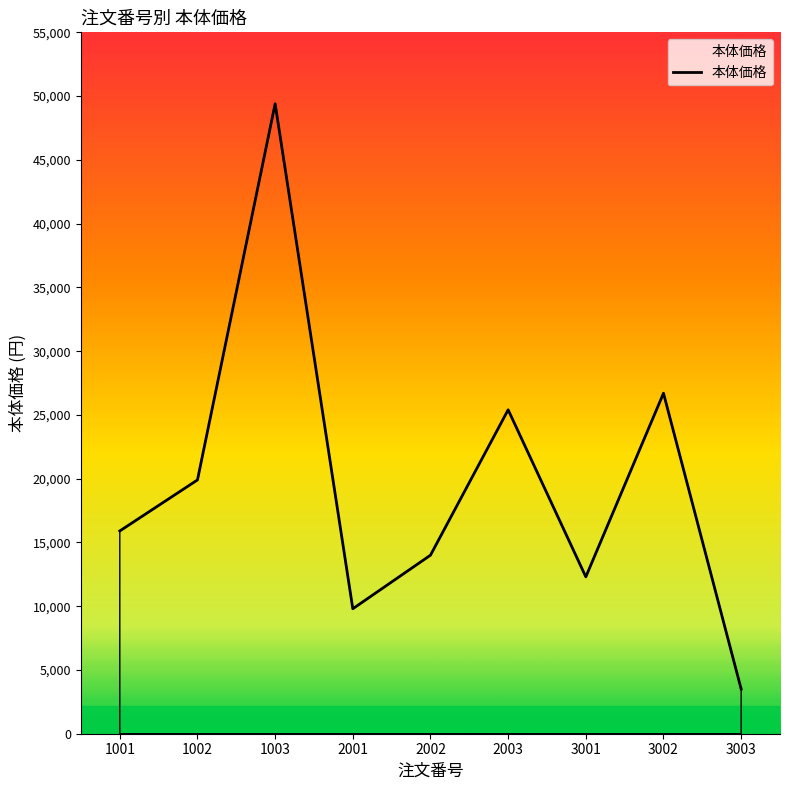

List the labels in order of value, smallest first.

3003, 2001, 3001, 2002, 1001, 1002, 2003, 3002, 1003